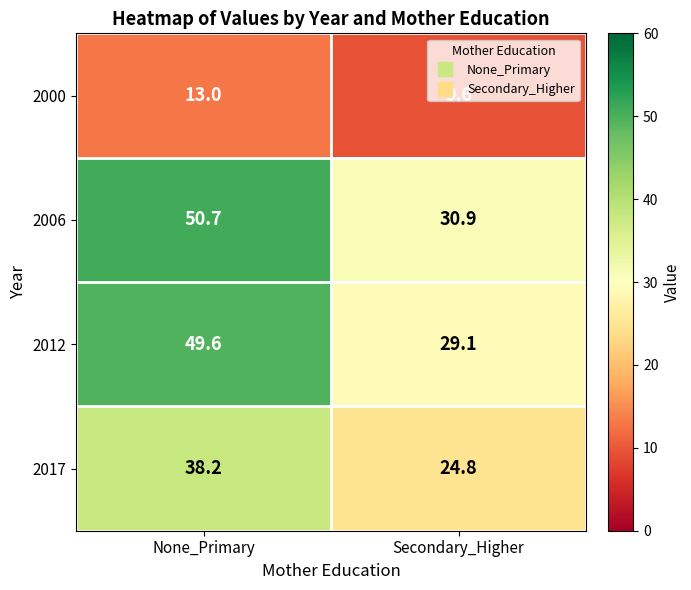

What value does the 2012 series have at None_Primary?

49.6